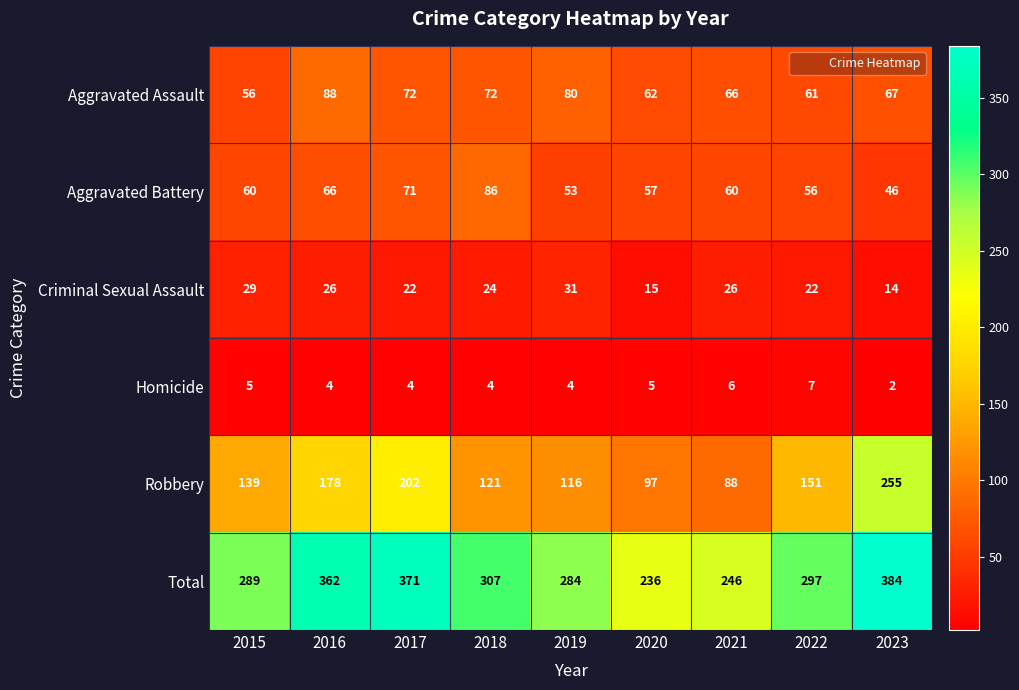

What is the difference between the Total values at 2020 and 2018?

71